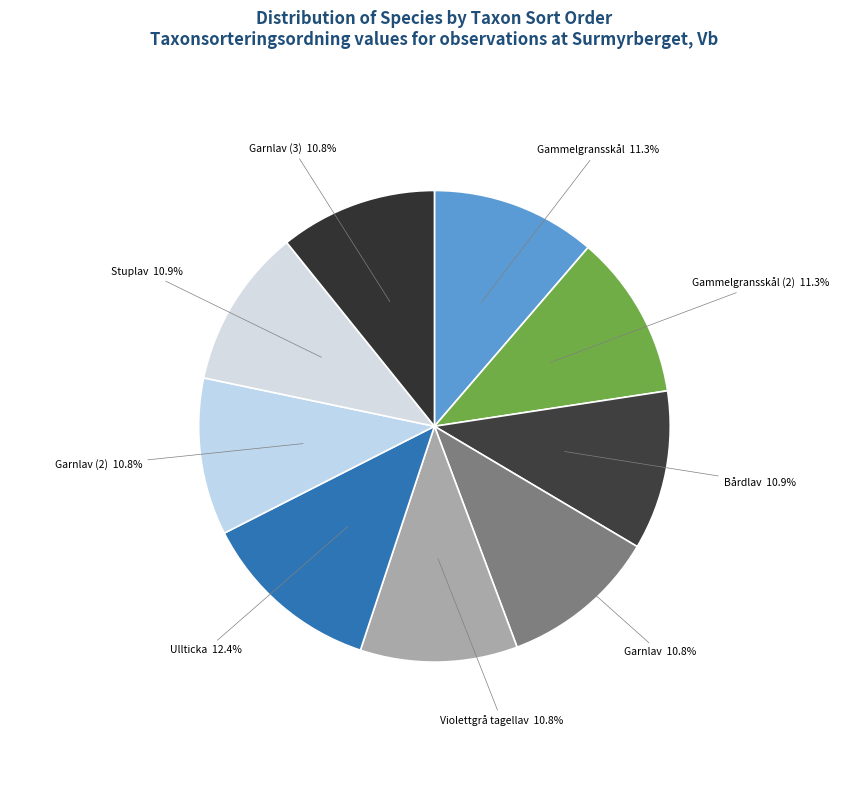

What is the largest slice in the pie chart?

Ullticka